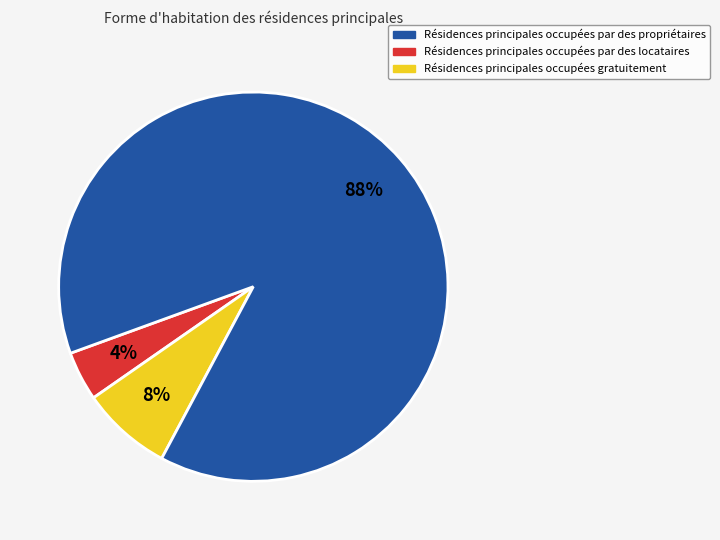

To the nearest percent, what is the average slice percentage?

33%